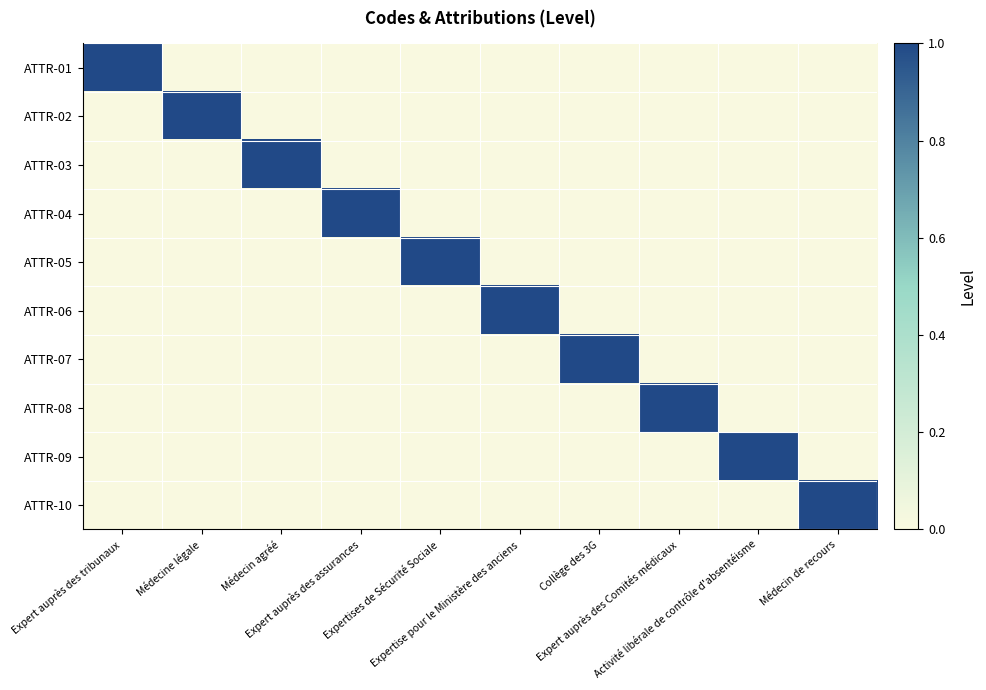

Reading left to right, list all the values displayed in this chart.

ATTR-01: Expert auprès des tribunaux=1	Médecine légale=0	Médecin agréé=0	Expert auprès des assurances=0	Expertises de Sécurité Sociale=0	Expertise pour le Ministère des anciens=0	Collège des 3G=0	Expert auprès des Comités médicaux=0	Activité libérale de contrôle d'absentéisme=0	Médecin de recours=0
ATTR-02: Expert auprès des tribunaux=0	Médecine légale=1	Médecin agréé=0	Expert auprès des assurances=0	Expertises de Sécurité Sociale=0	Expertise pour le Ministère des anciens=0	Collège des 3G=0	Expert auprès des Comités médicaux=0	Activité libérale de contrôle d'absentéisme=0	Médecin de recours=0
ATTR-03: Expert auprès des tribunaux=0	Médecine légale=0	Médecin agréé=1	Expert auprès des assurances=0	Expertises de Sécurité Sociale=0	Expertise pour le Ministère des anciens=0	Collège des 3G=0	Expert auprès des Comités médicaux=0	Activité libérale de contrôle d'absentéisme=0	Médecin de recours=0
ATTR-04: Expert auprès des tribunaux=0	Médecine légale=0	Médecin agréé=0	Expert auprès des assurances=1	Expertises de Sécurité Sociale=0	Expertise pour le Ministère des anciens=0	Collège des 3G=0	Expert auprès des Comités médicaux=0	Activité libérale de contrôle d'absentéisme=0	Médecin de recours=0
ATTR-05: Expert auprès des tribunaux=0	Médecine légale=0	Médecin agréé=0	Expert auprès des assurances=0	Expertises de Sécurité Sociale=1	Expertise pour le Ministère des anciens=0	Collège des 3G=0	Expert auprès des Comités médicaux=0	Activité libérale de contrôle d'absentéisme=0	Médecin de recours=0
ATTR-06: Expert auprès des tribunaux=0	Médecine légale=0	Médecin agréé=0	Expert auprès des assurances=0	Expertises de Sécurité Sociale=0	Expertise pour le Ministère des anciens=1	Collège des 3G=0	Expert auprès des Comités médicaux=0	Activité libérale de contrôle d'absentéisme=0	Médecin de recours=0
ATTR-07: Expert auprès des tribunaux=0	Médecine légale=0	Médecin agréé=0	Expert auprès des assurances=0	Expertises de Sécurité Sociale=0	Expertise pour le Ministère des anciens=0	Collège des 3G=1	Expert auprès des Comités médicaux=0	Activité libérale de contrôle d'absentéisme=0	Médecin de recours=0
ATTR-08: Expert auprès des tribunaux=0	Médecine légale=0	Médecin agréé=0	Expert auprès des assurances=0	Expertises de Sécurité Sociale=0	Expertise pour le Ministère des anciens=0	Collège des 3G=0	Expert auprès des Comités médicaux=1	Activité libérale de contrôle d'absentéisme=0	Médecin de recours=0
ATTR-09: Expert auprès des tribunaux=0	Médecine légale=0	Médecin agréé=0	Expert auprès des assurances=0	Expertises de Sécurité Sociale=0	Expertise pour le Ministère des anciens=0	Collège des 3G=0	Expert auprès des Comités médicaux=0	Activité libérale de contrôle d'absentéisme=1	Médecin de recours=0
ATTR-10: Expert auprès des tribunaux=0	Médecine légale=0	Médecin agréé=0	Expert auprès des assurances=0	Expertises de Sécurité Sociale=0	Expertise pour le Ministère des anciens=0	Collège des 3G=0	Expert auprès des Comités médicaux=0	Activité libérale de contrôle d'absentéisme=0	Médecin de recours=1